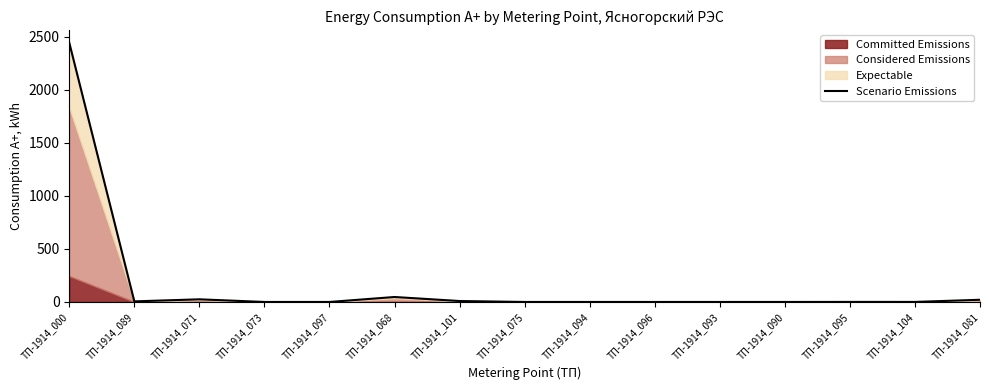

What is the greatest value displayed?

2442.4